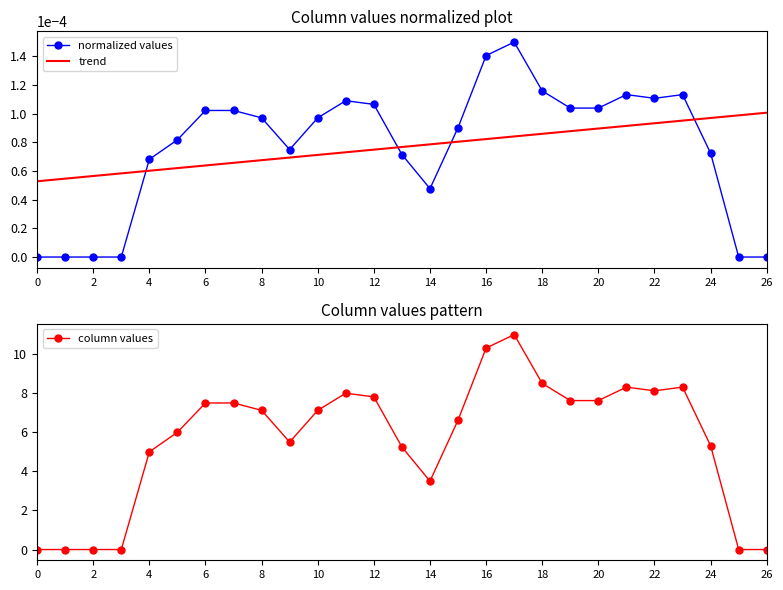

Which series changed the most between 20 and 23?

column values